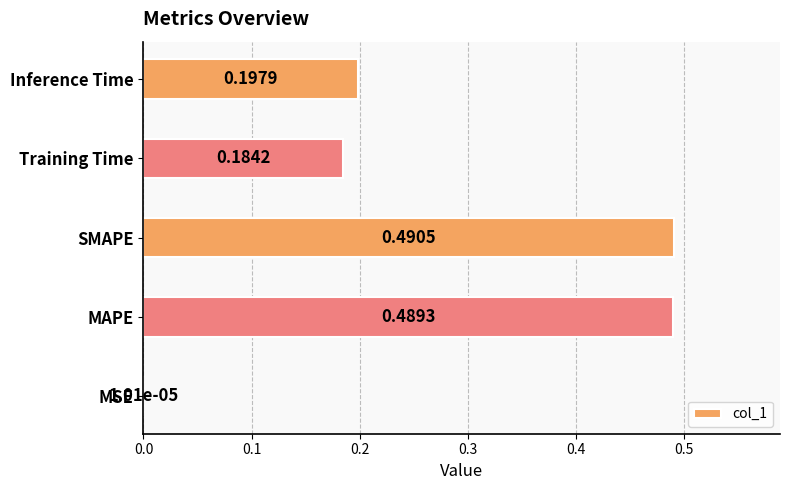

At which category does the chart reach its peak across all series?

SMAPE